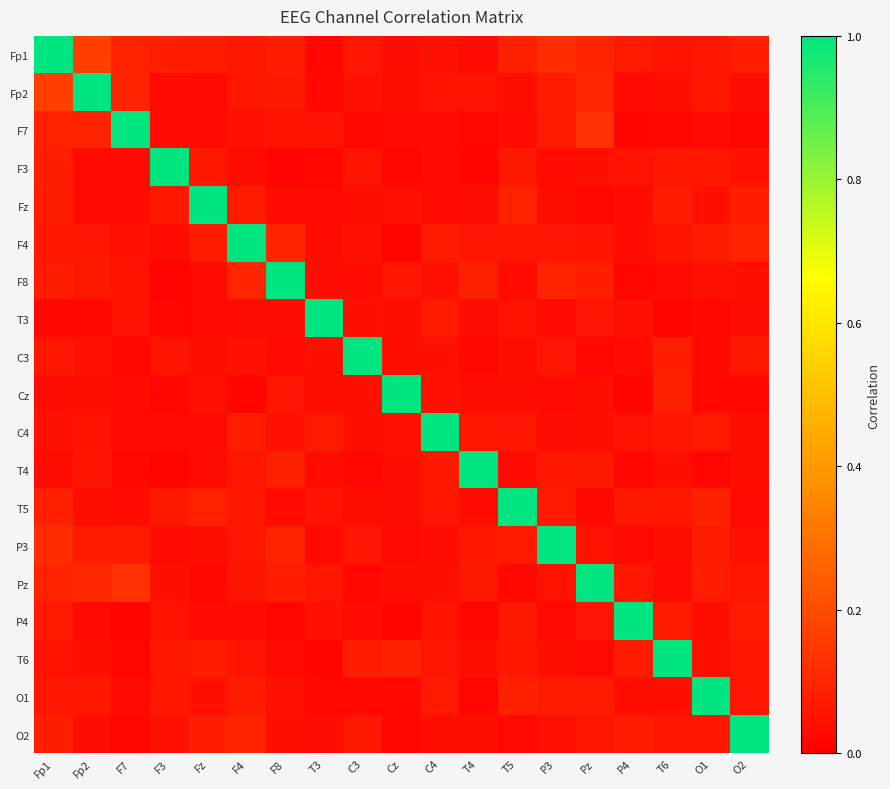

Which category has the highest value across all series?

Fp1